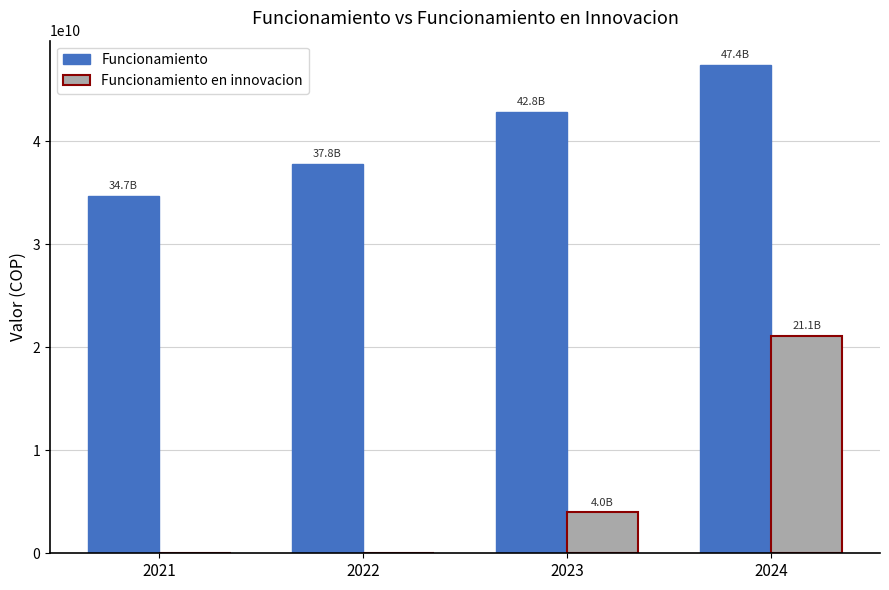

Which category has the highest value in the Funcionamiento en innovacion series?

2024